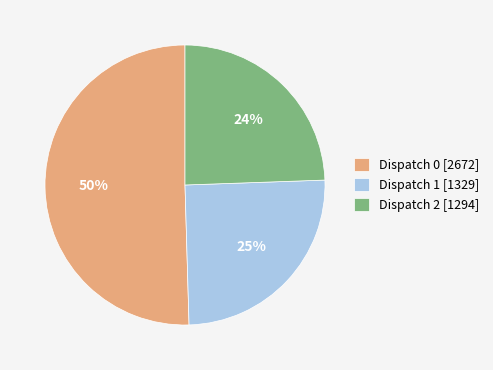

Which has a higher value, Dispatch 1 [1329] or Dispatch 2 [1294]?

Dispatch 1 [1329]